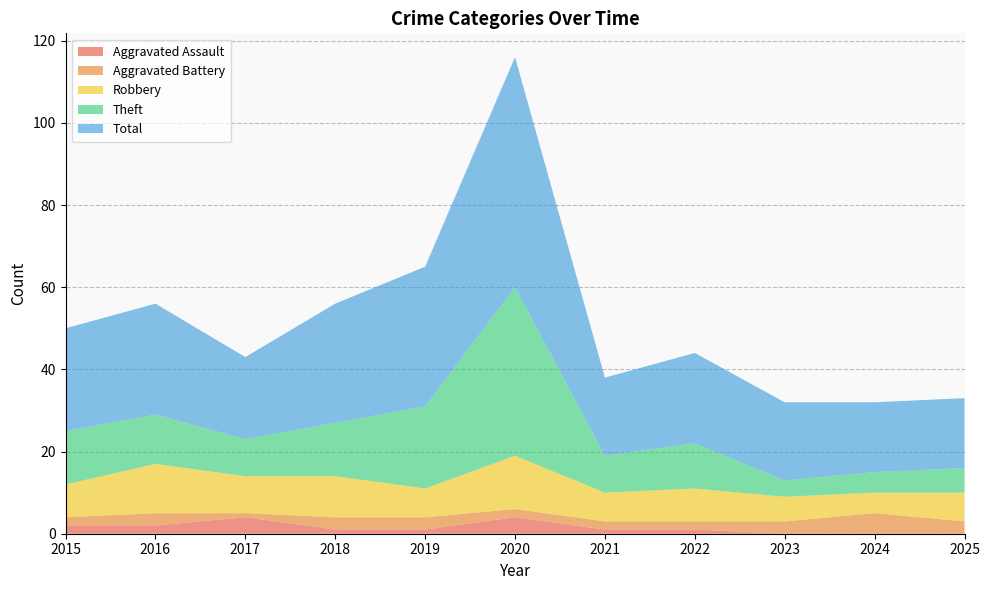

What is the value of the Theft point at the 4th from the left?

13